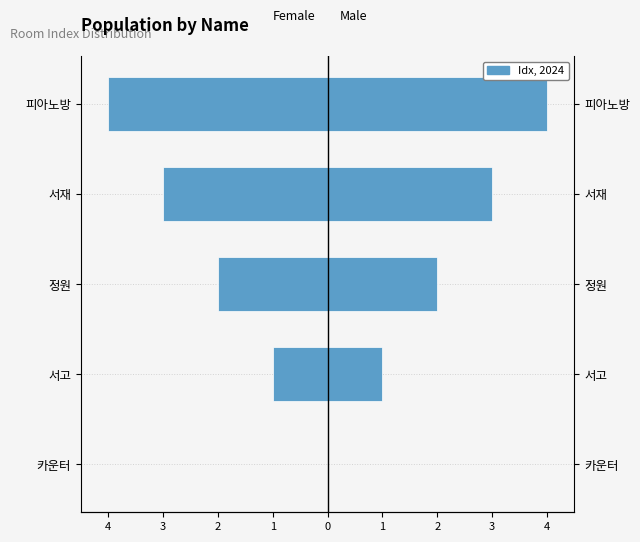

Reading left to right, transcribe all the data shown in this chart.

Female: 0	-1	-2	-3	-4
Male: 0	1	2	3	4